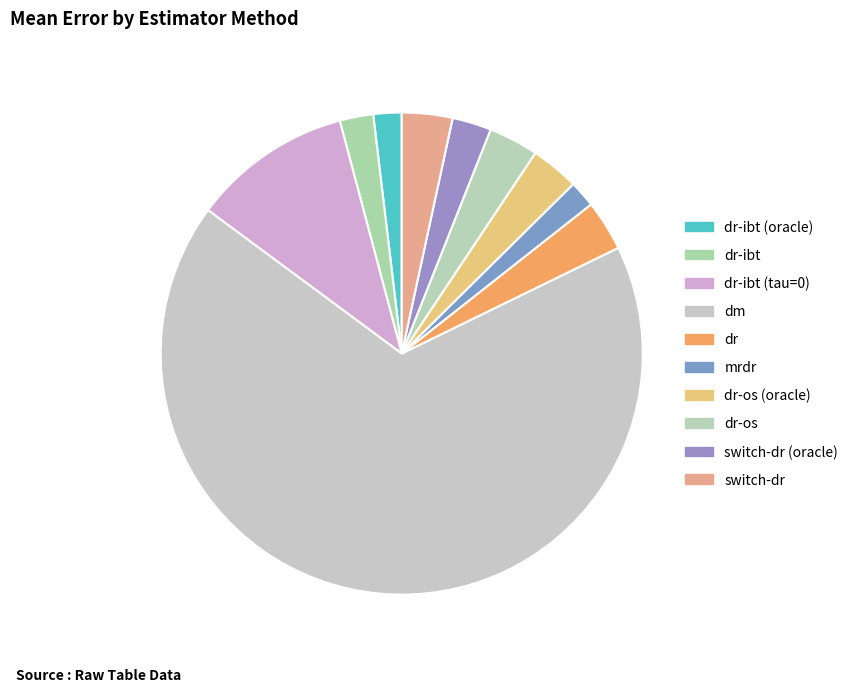

To the nearest percent, what portion does dr-os represent?

3%